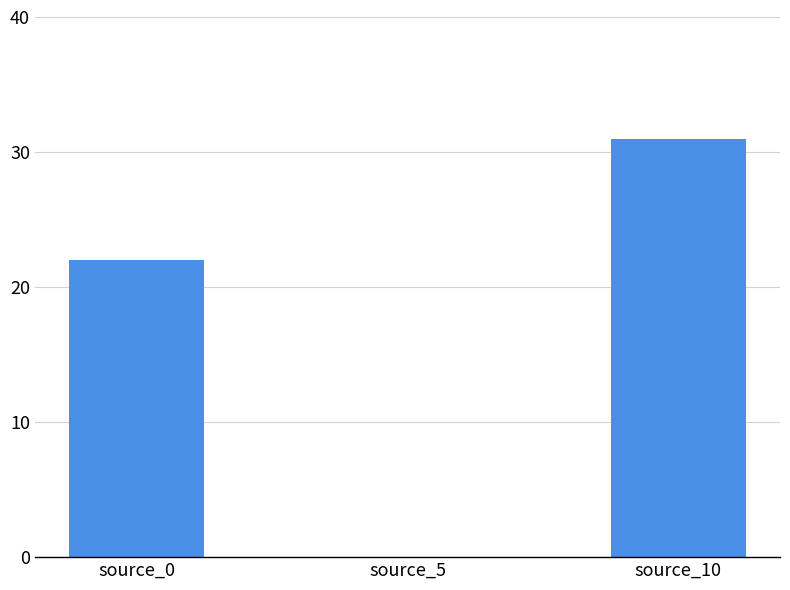

What is the sum of all values?

53